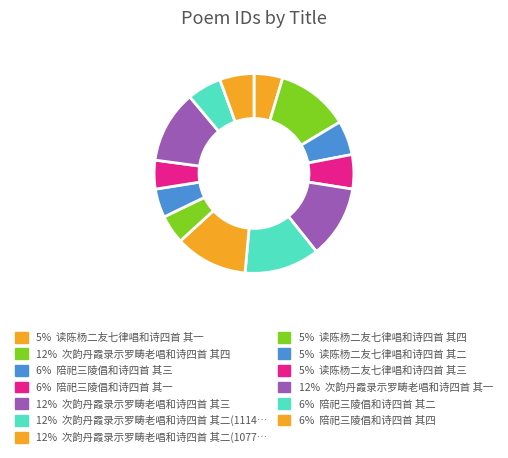

How many segments does this pie chart have?

13